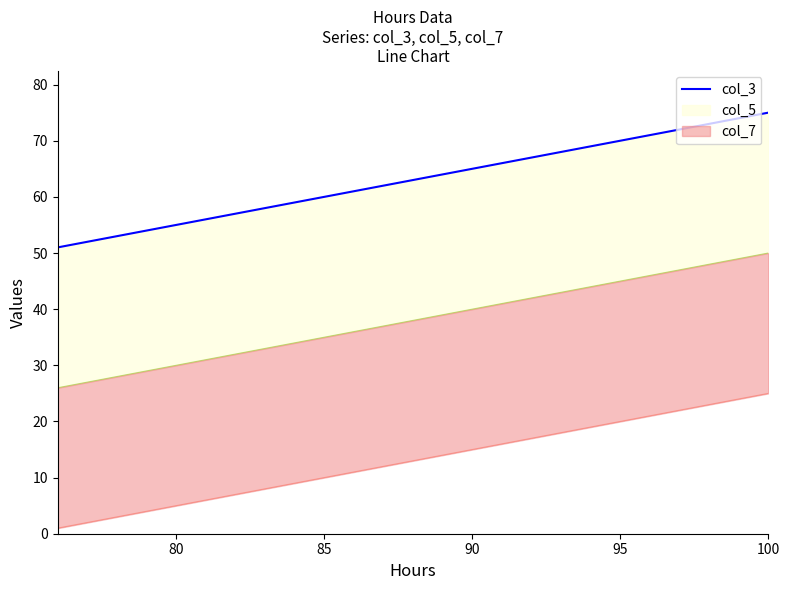

What is the sum of all values?

1575